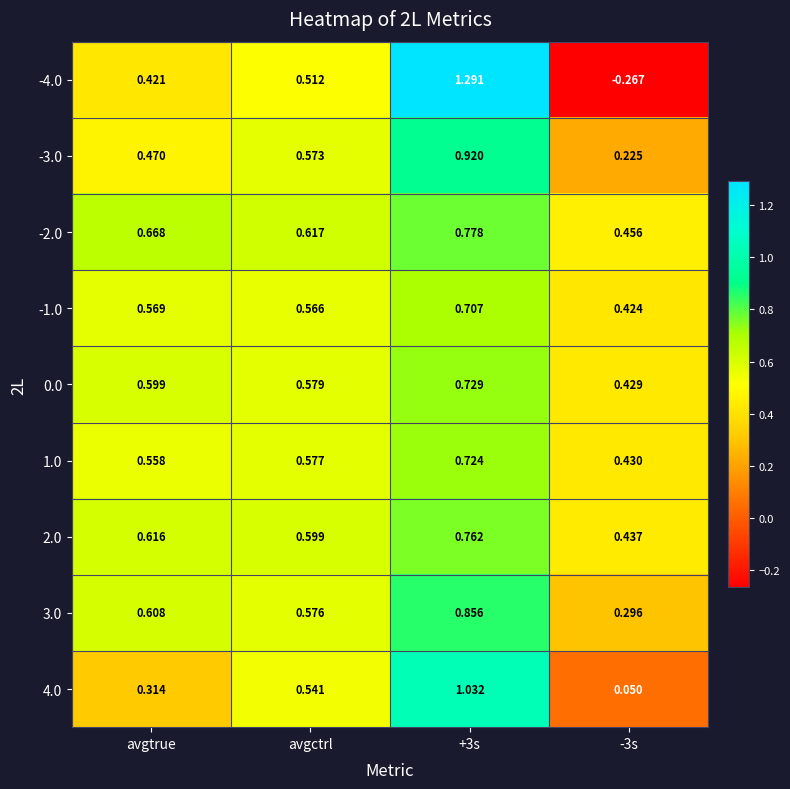

At how many categories does at least one series exceed 0?

4